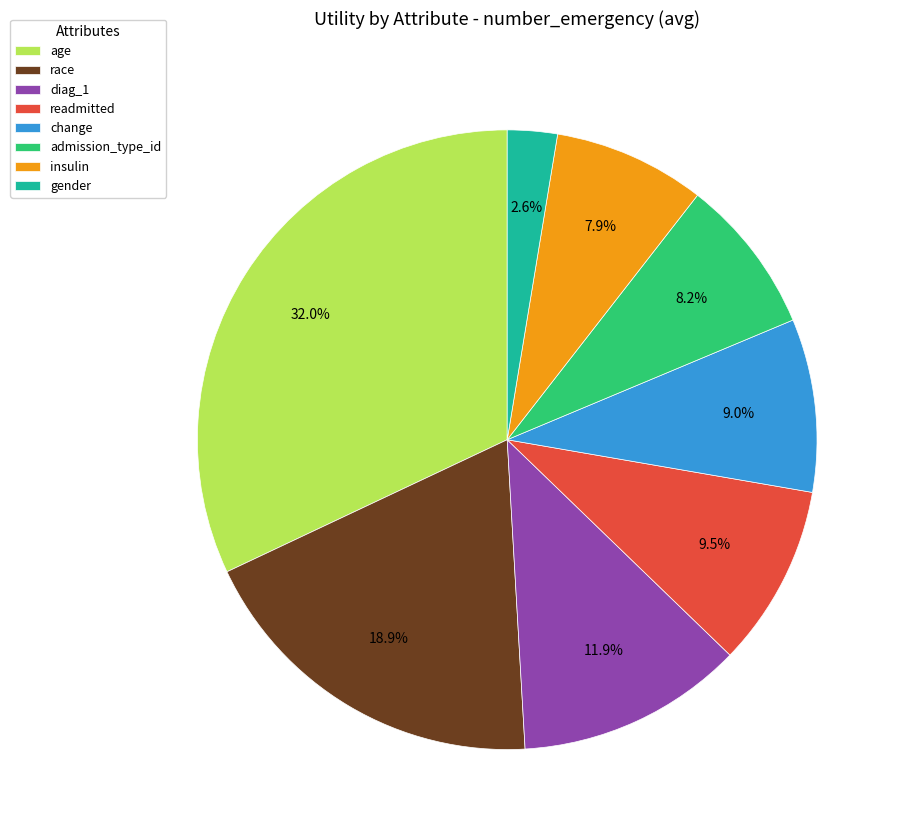

What is the total percentage of readmitted and gender?

12.1%